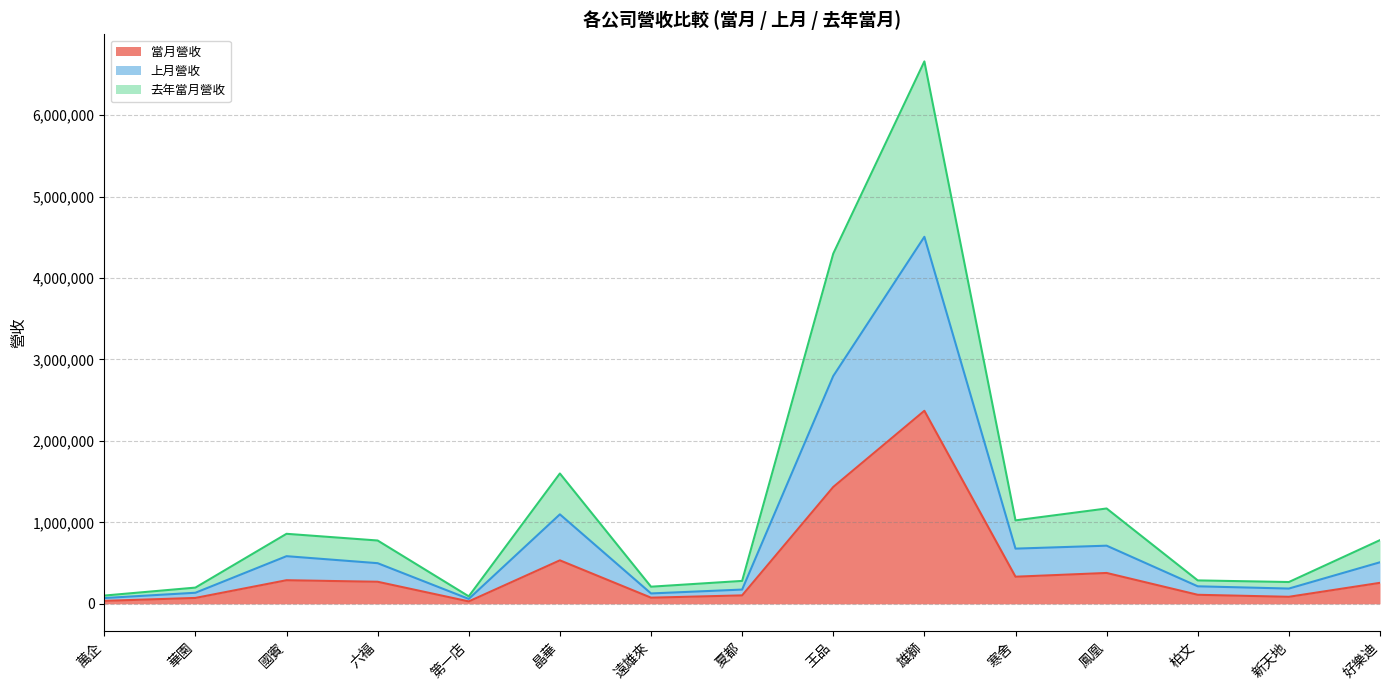

What position from the left is 新天地?

14